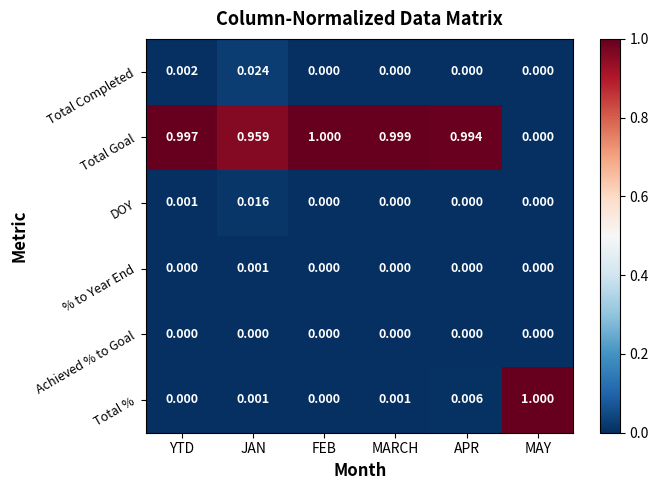

How many categories are shown in the chart?

6